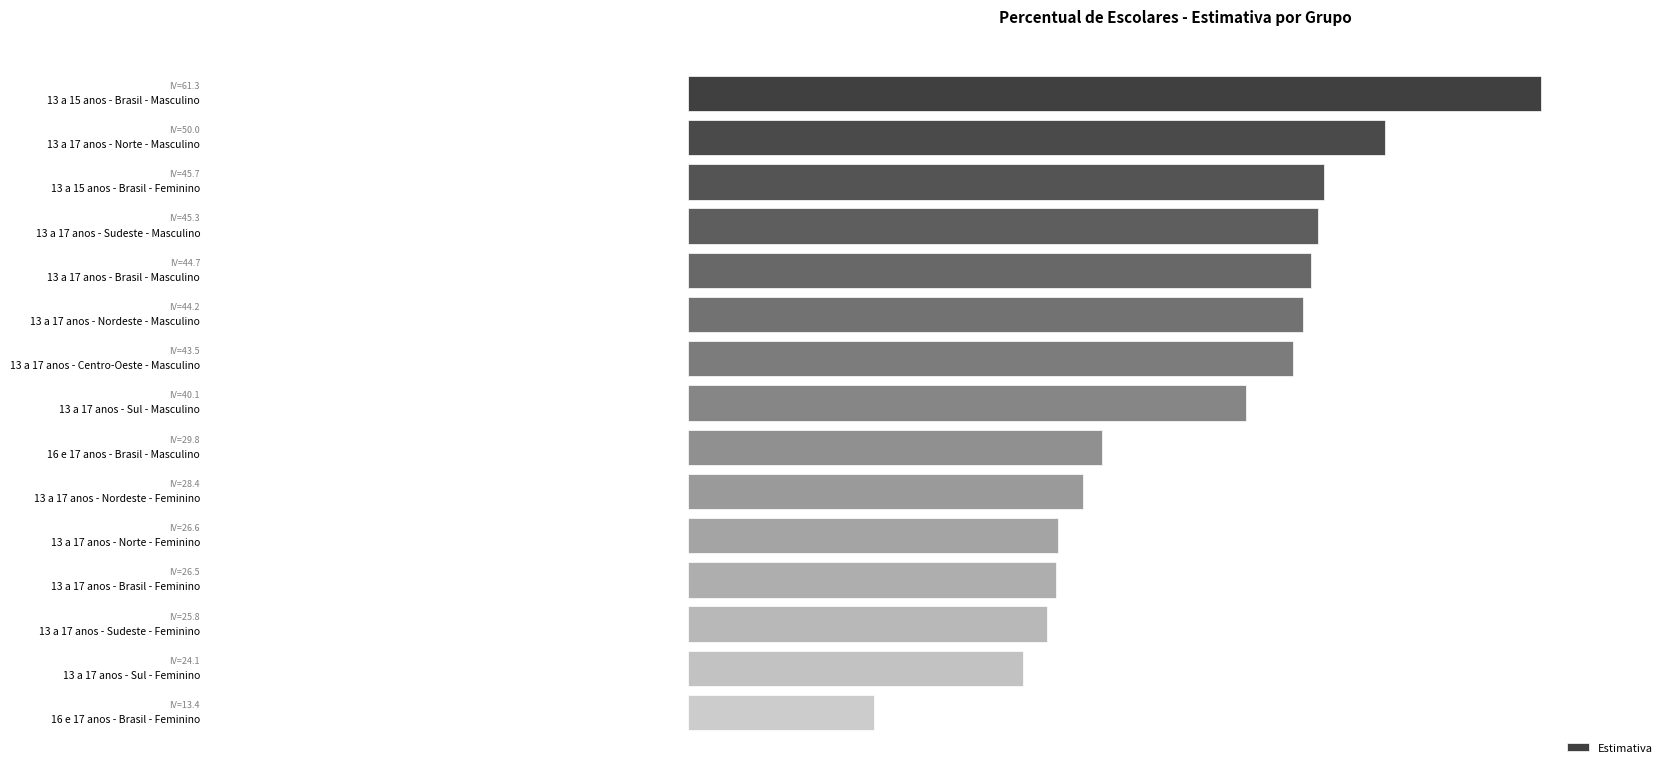

Are the bars horizontal?

Yes